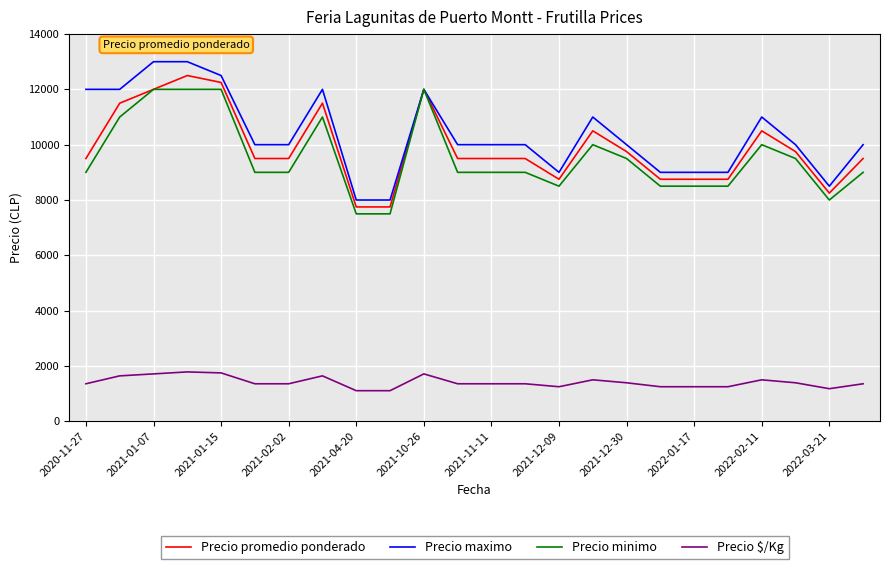

True or false: Precio $/Kg and Precio maximo intersect in this chart.

False